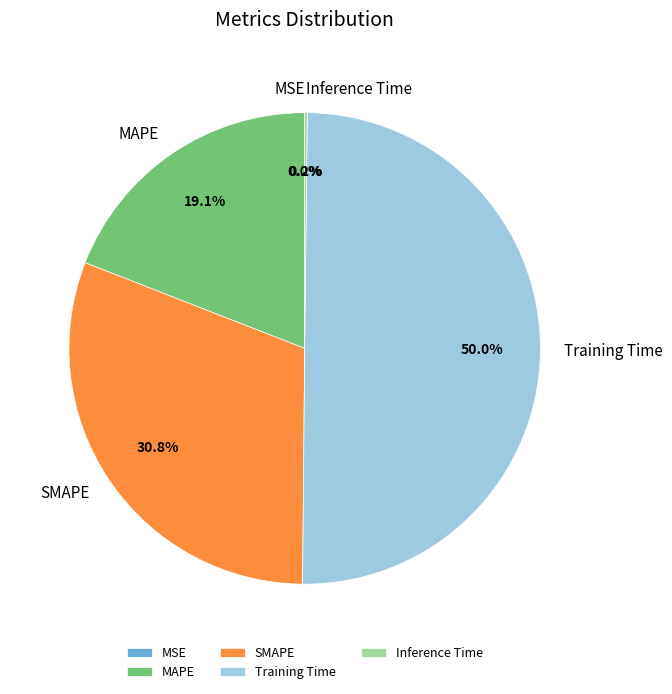

To the nearest percent, what is the combined percentage of MAPE and SMAPE?

50%